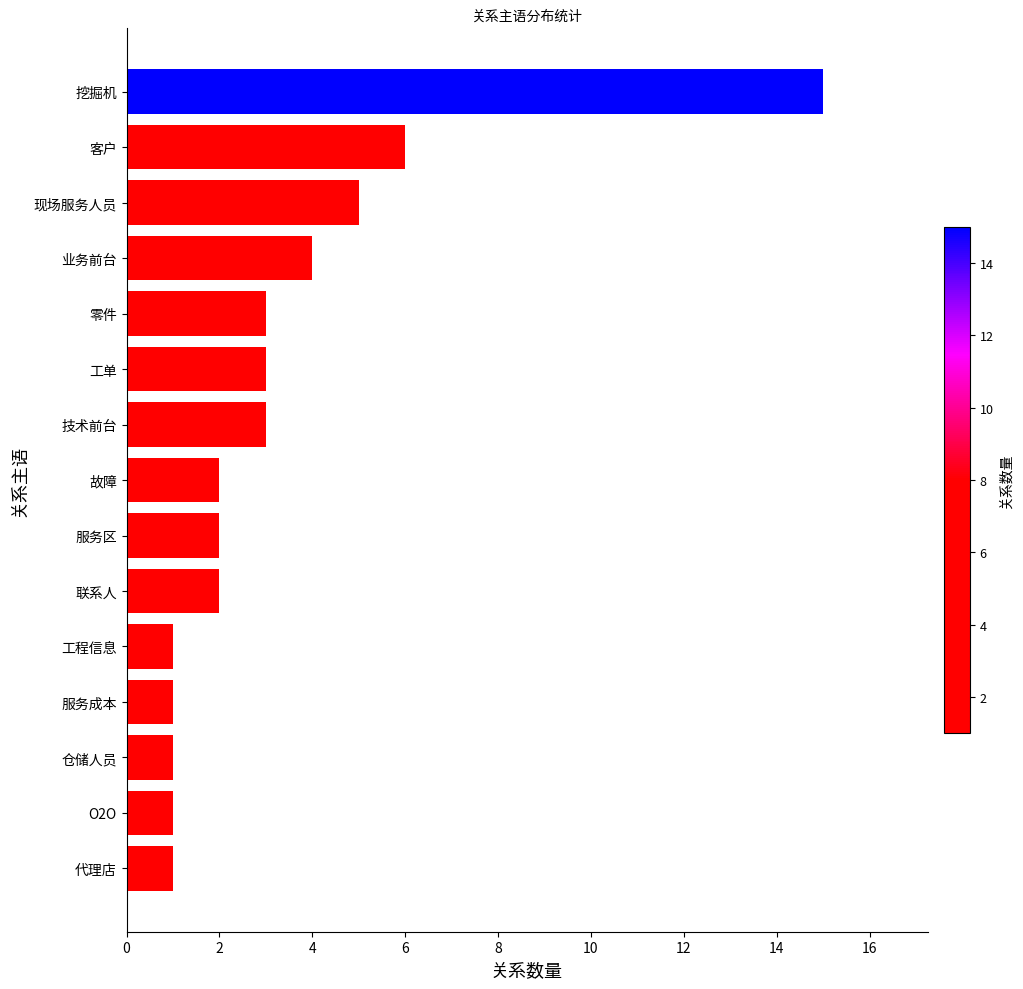

What is the smallest value displayed?

1